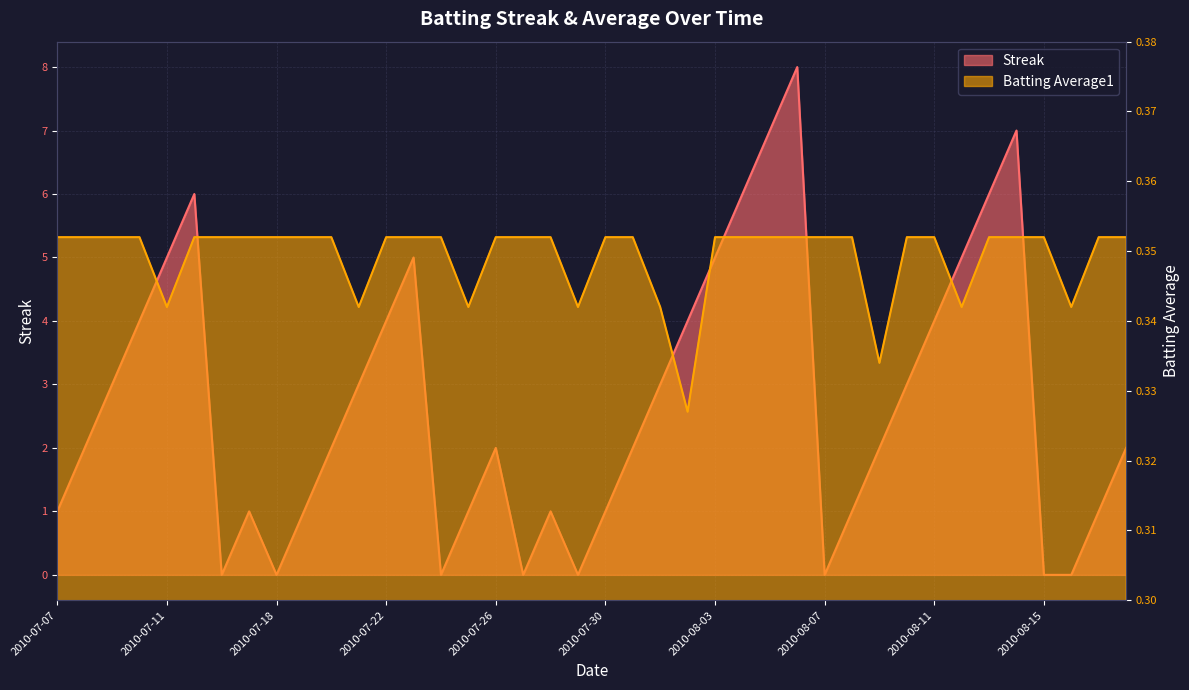

Reading left to right, transcribe all the data shown in this chart.

Streak: 1.0	2.0	3.0	4.0	5.0	6.0	0.0	1.0	0.0	1.0	2.0	3.0	4.0	5.0	0.0	1.0	2.0	0.0	1.0	0.0	1.0	2.0	3.0	4.0	5.0	6.0	7.0	8.0	0.0	1.0	2.0	3.0	4.0	5.0	6.0	7.0	0.0	0.0	1.0	2.0
Batting Average1: 0.4	0.4	0.4	0.4	0.3	0.4	0.4	0.4	0.4	0.4	0.4	0.3	0.4	0.4	0.4	0.3	0.4	0.4	0.4	0.3	0.4	0.4	0.3	0.3	0.4	0.4	0.4	0.4	0.4	0.4	0.3	0.4	0.4	0.3	0.4	0.4	0.4	0.3	0.4	0.4